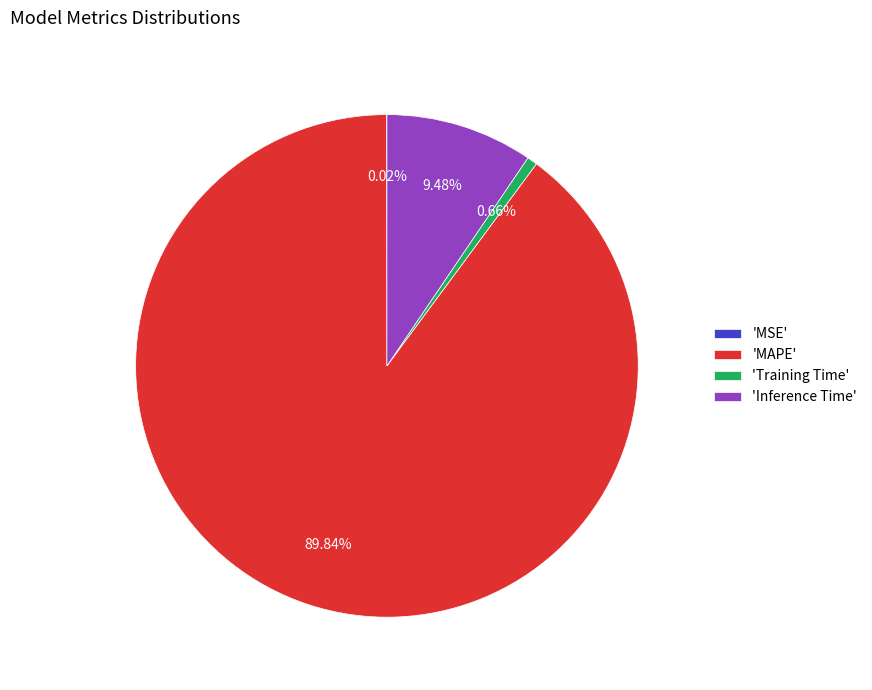

Is there a majority slice in this chart?

Yes